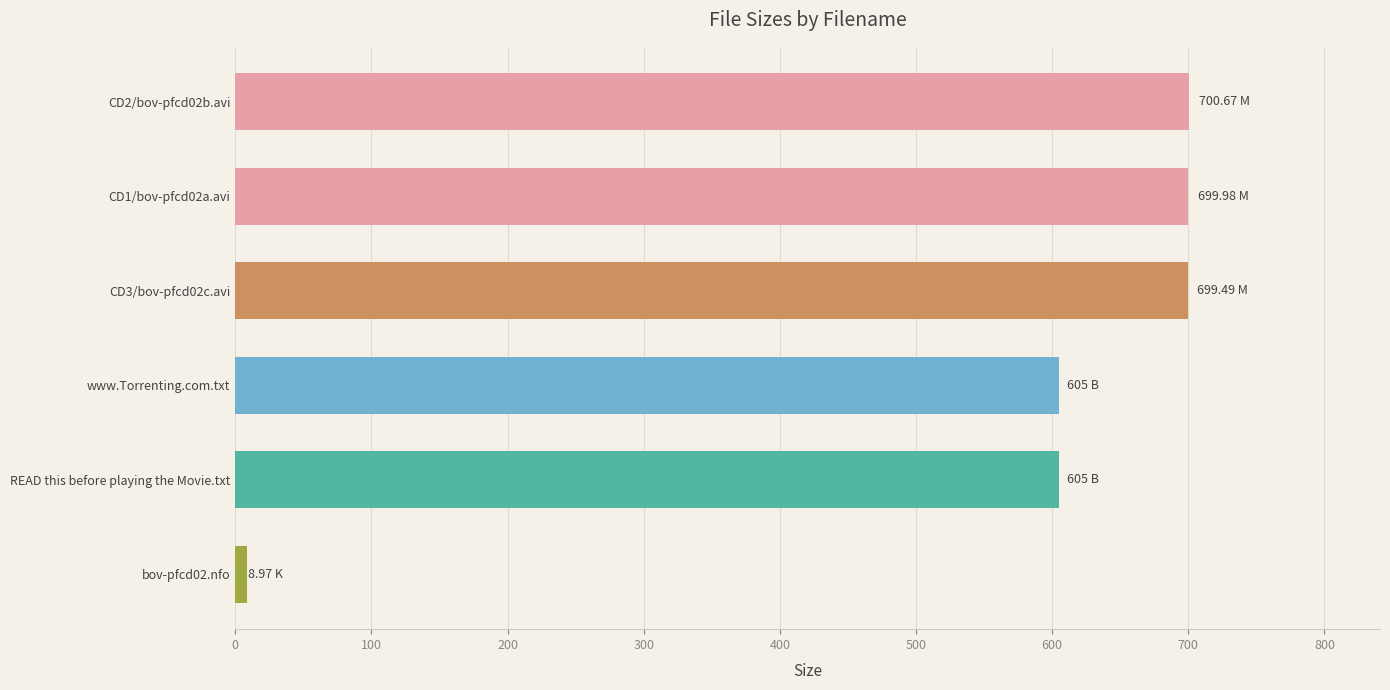

Does the chart contain stacked bars?

No